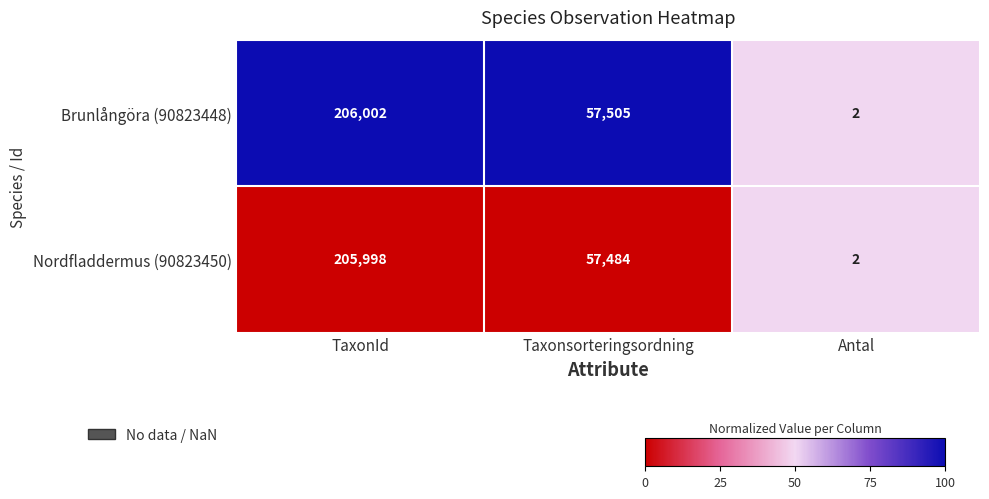

Reading left to right, transcribe all the data shown in this chart.

Brunlångöra (90823448): 206002	57505	2
Nordfladdermus (90823450): 205998	57484	2